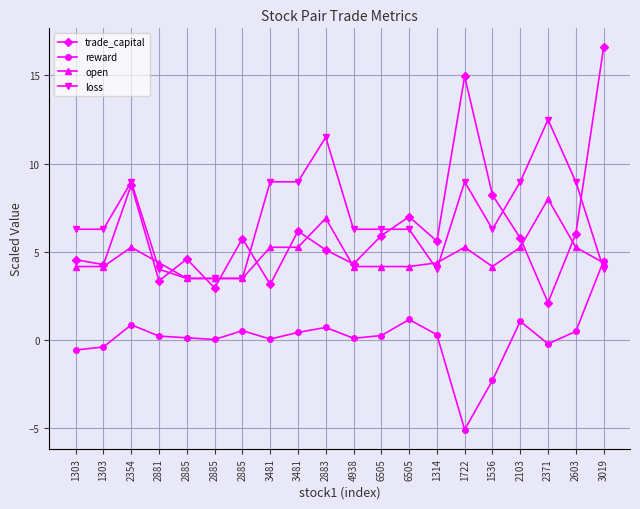

Which series has the widest spread of values?

trade_capital